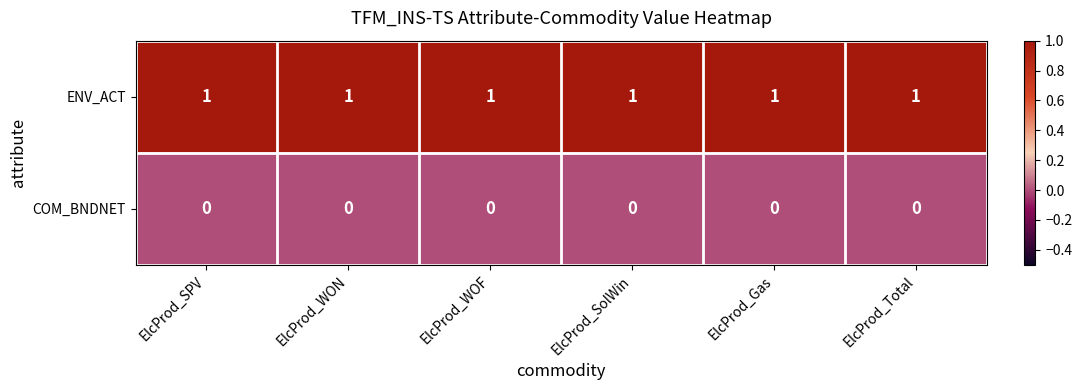

What is the spread (max minus min) of values at ElcProd_SolWin?

1